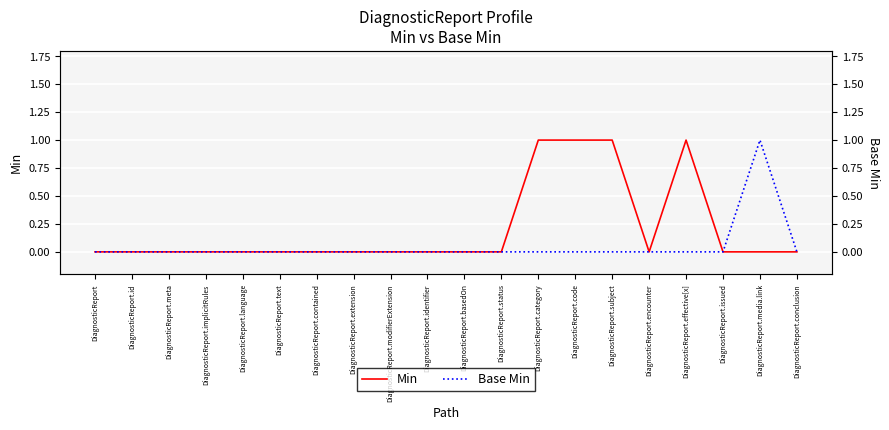

At which label is Min closest to 0?

DiagnosticReport